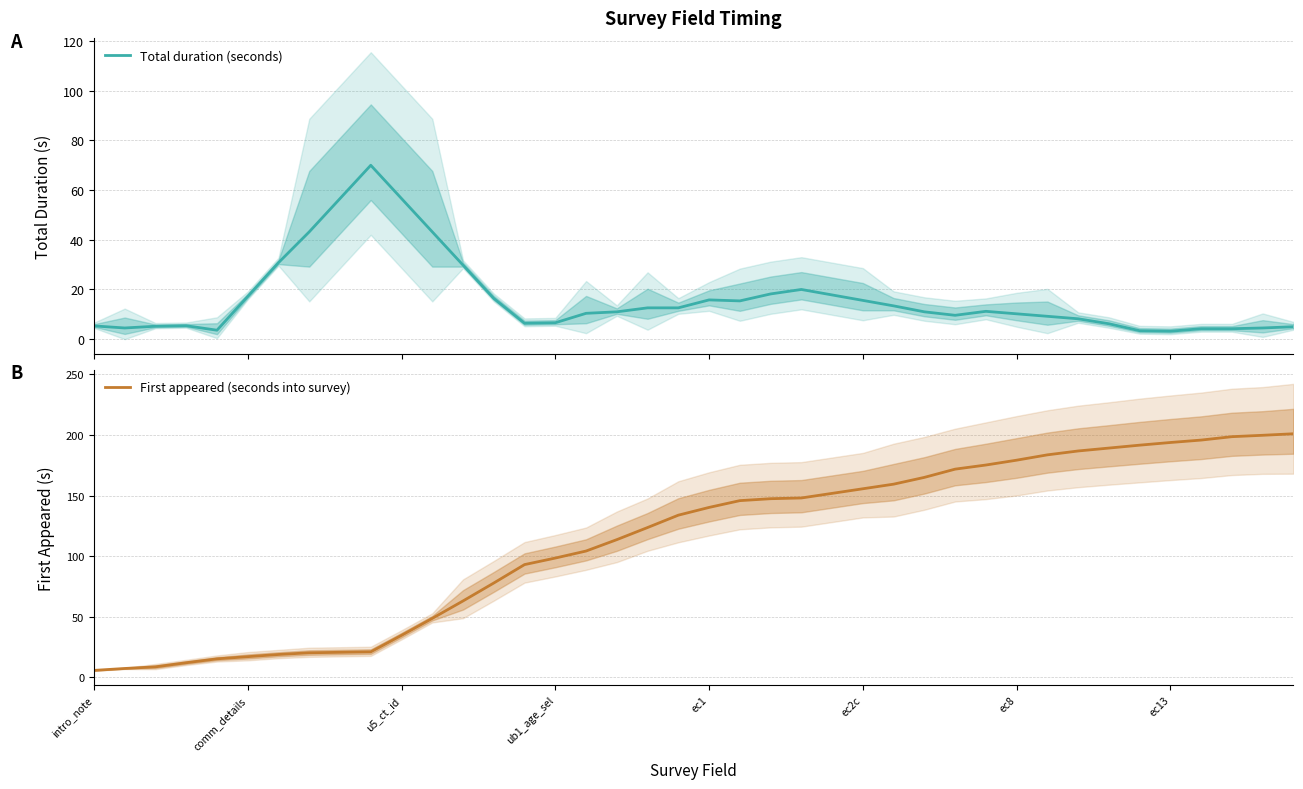

Which series has the largest range (max minus min)?

First appeared (seconds into survey)